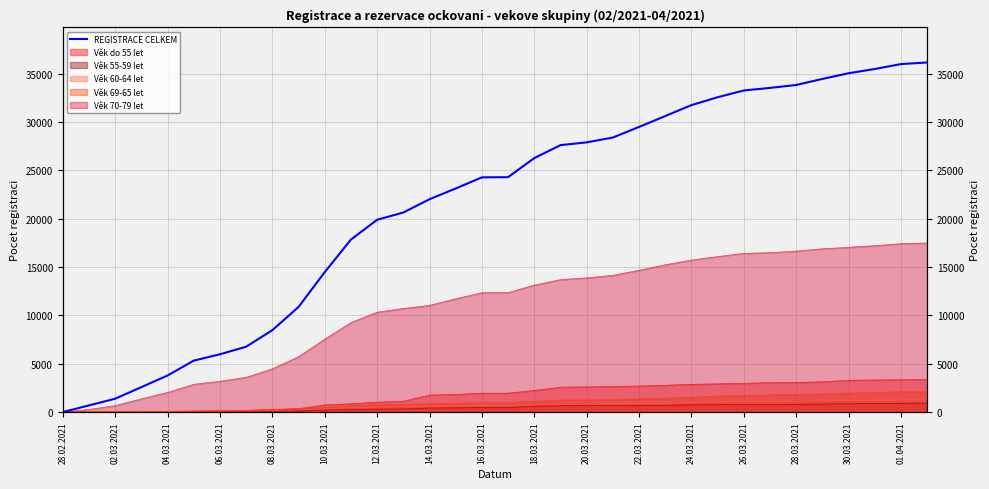

Is it true that the value at 30.03.2021 is 12436?

False